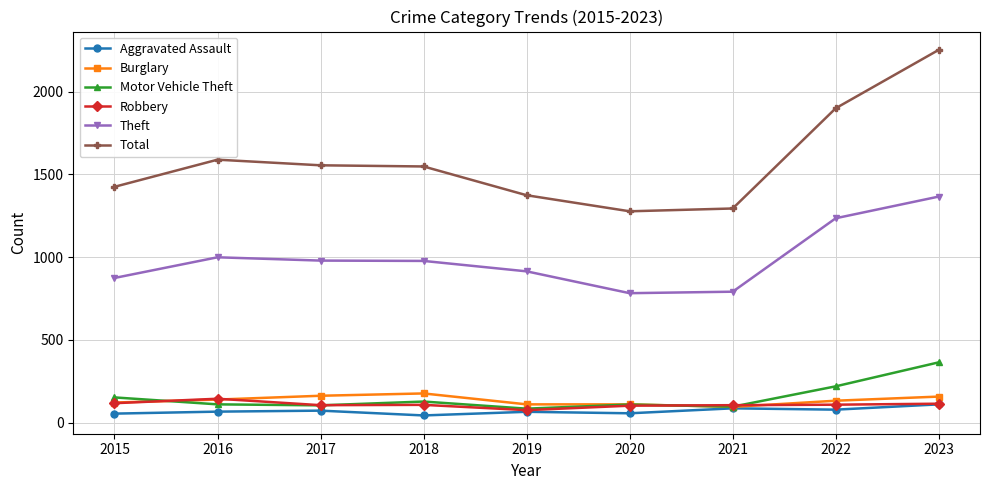

At which category is the sum across all series the highest?

2023